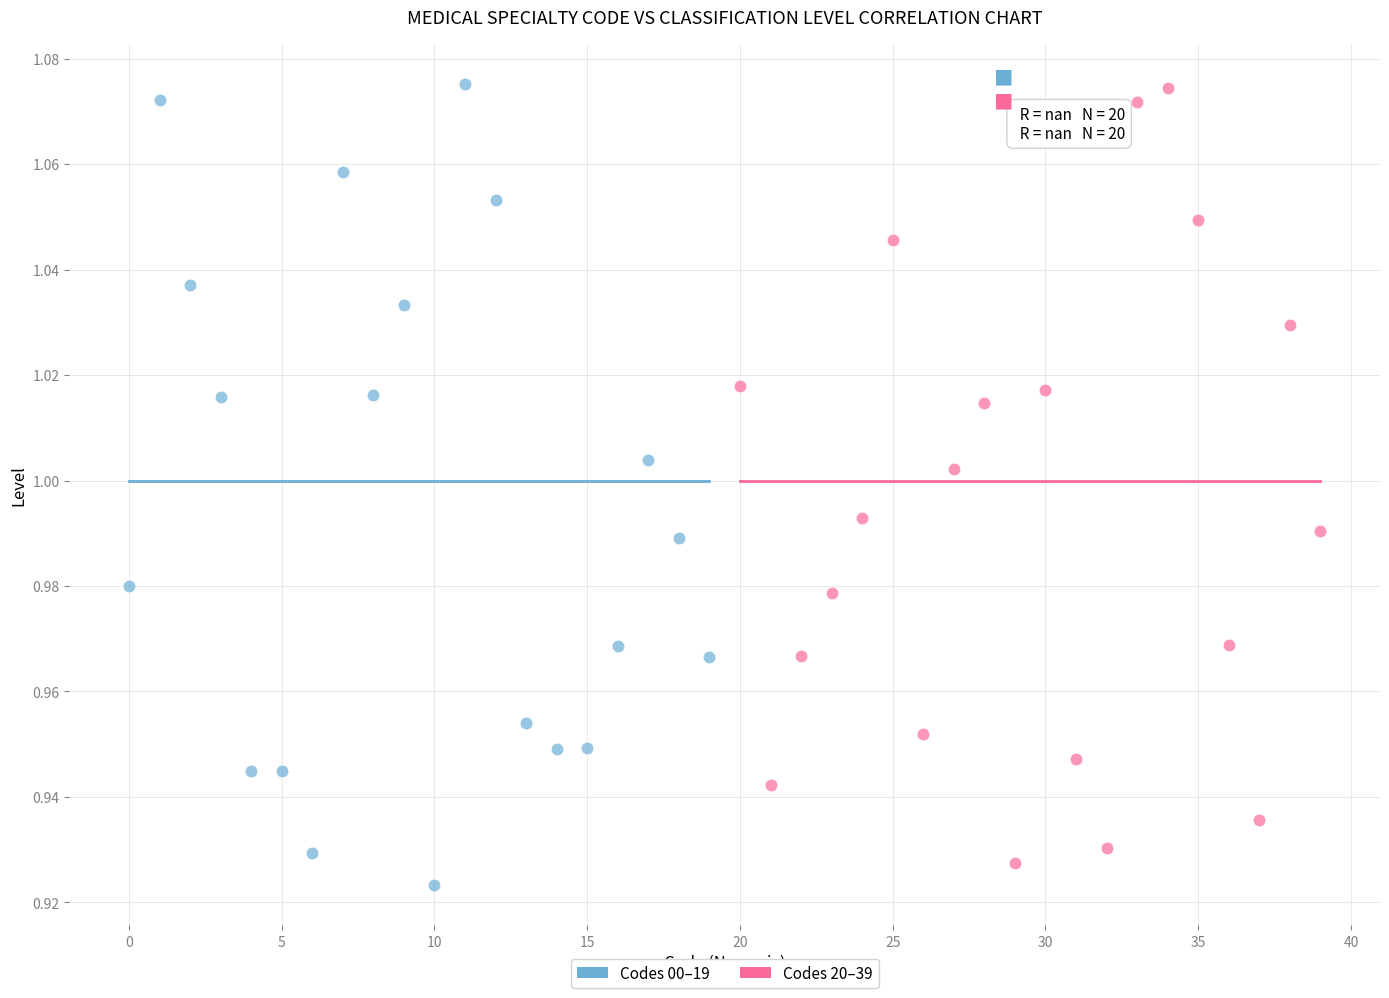

Which series reaches the minimum Y coordinate?

Codes 00–19